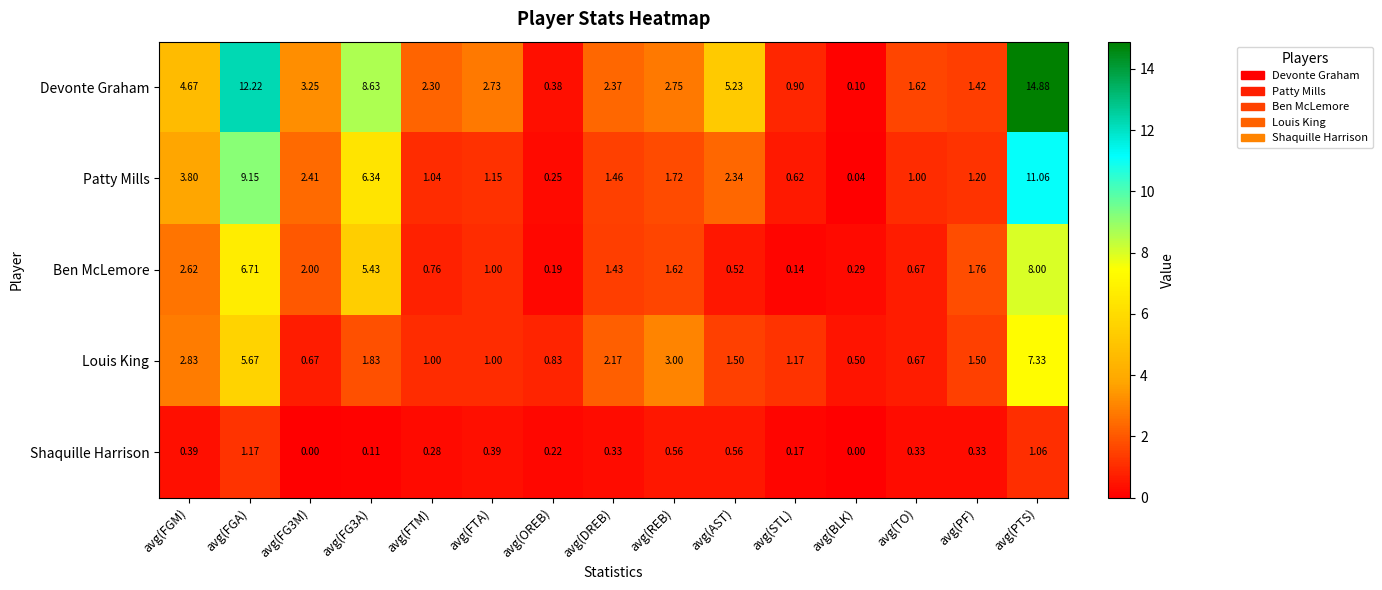

Which category has the highest value across all series?

avg(PTS)